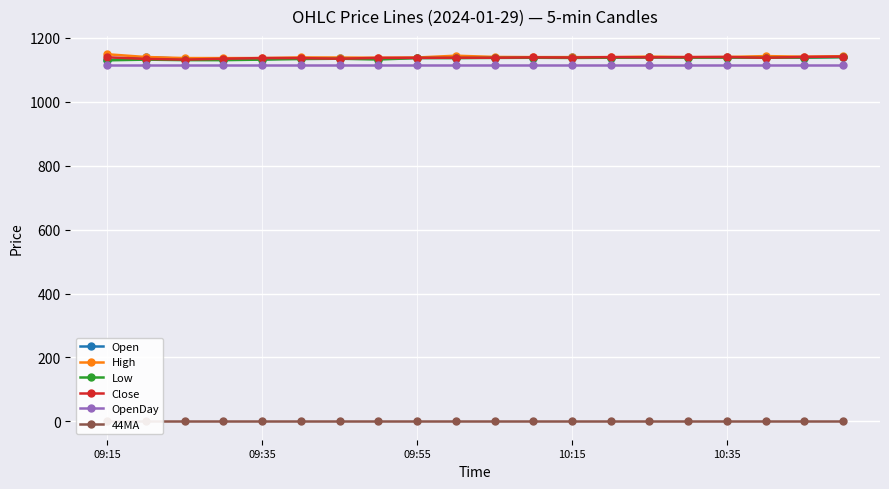

What is the difference between the highest and lowest values at 6?

1138.8